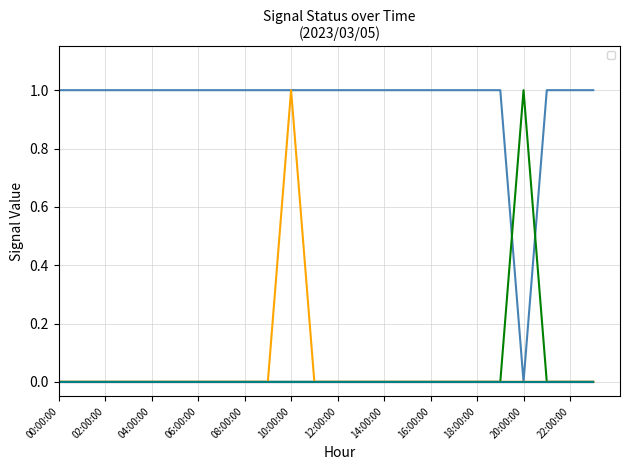

How many series are shown in this chart?

3